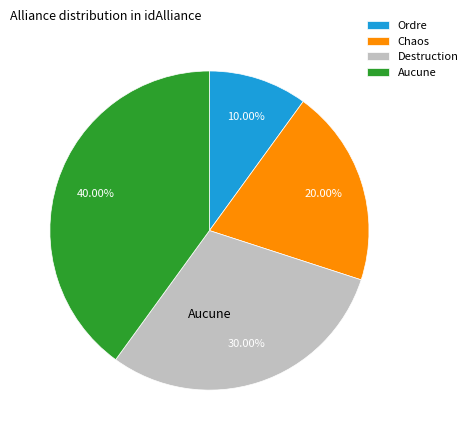

Is there any slice that represents more than half of the pie?

No